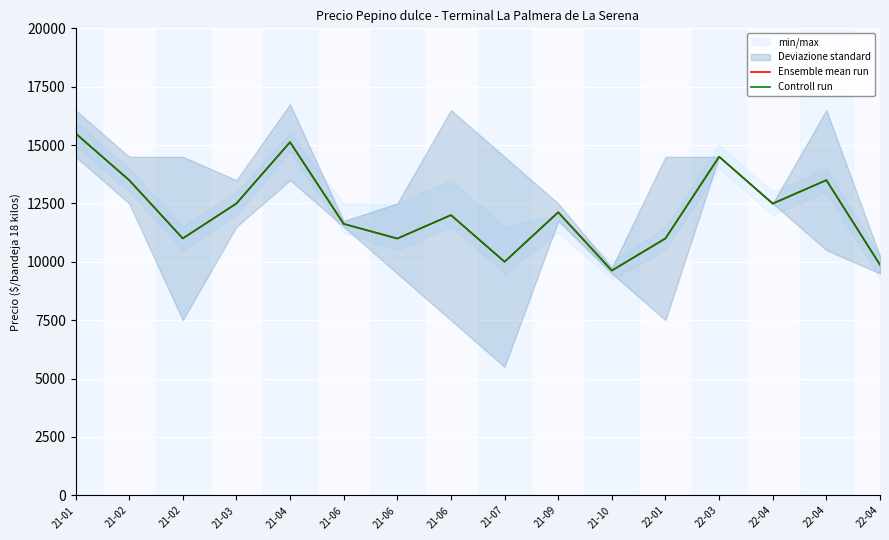

What is the average value of the Ensemble mean run series?

12210.9